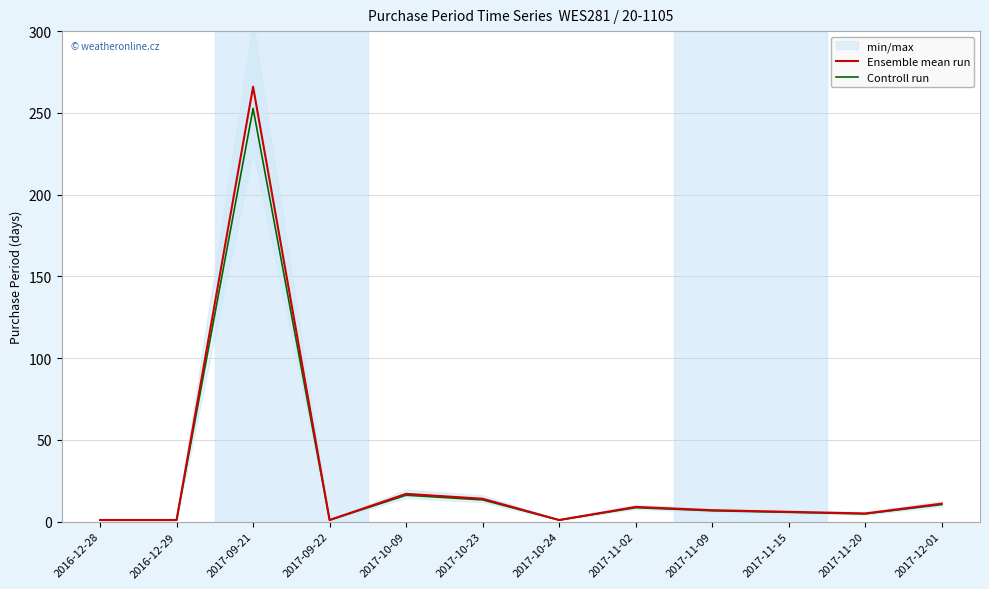

What is the label of the 4th point from the left?

2017-09-22